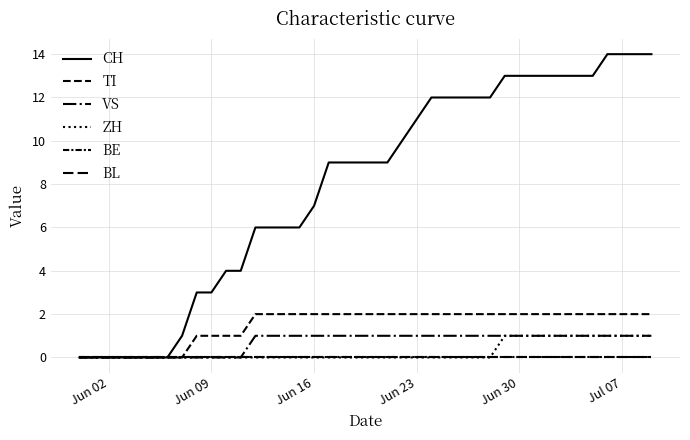

Does the chart display data point markers on the line(s)?

No